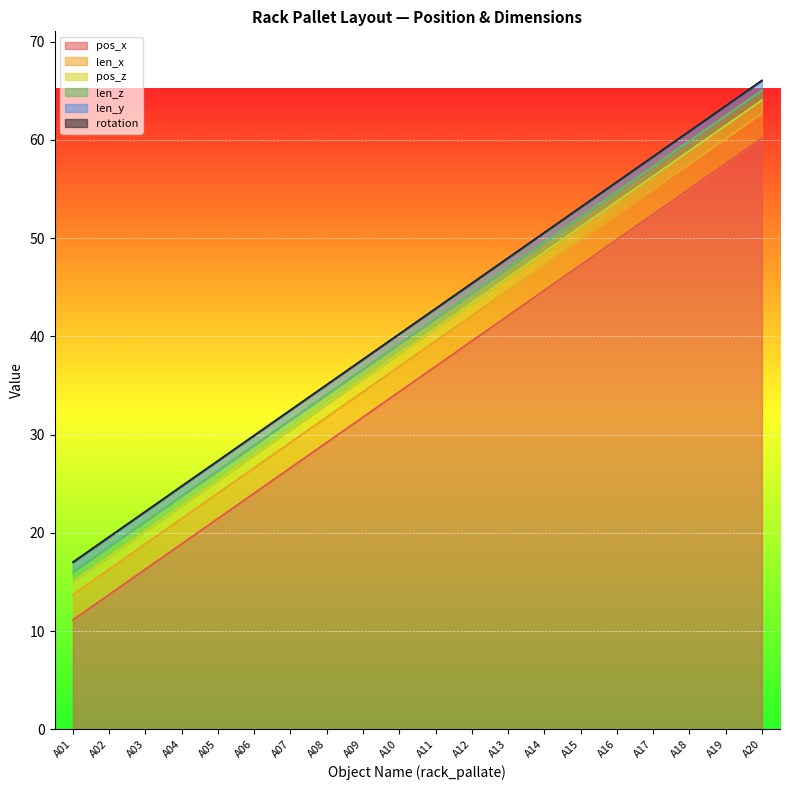

True or false: len_y has a value of 1.0 at A15.

True